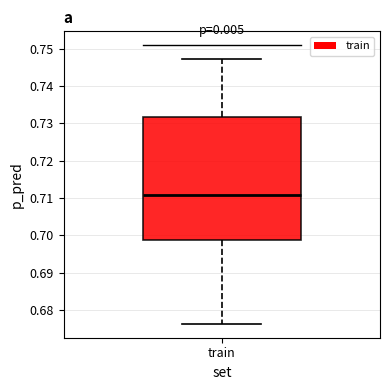

Transcribe this box plot: give where the median line is, the range the box spans, and where the two whiskers end, as read against the y-axis. The values are not printed on the chart, so give them approximately, as read against the axis.

median 0.711, box 0.699 to 0.732, whiskers 0.676 to 0.747